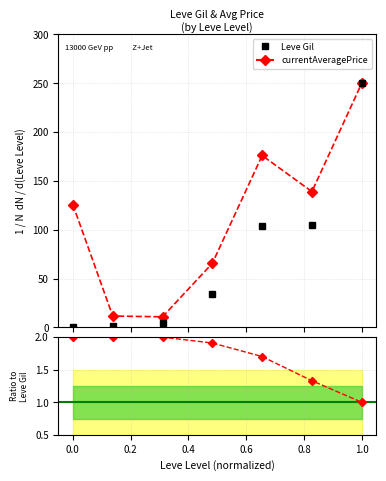

At which label is Leve Gil closest to 125?

0.8